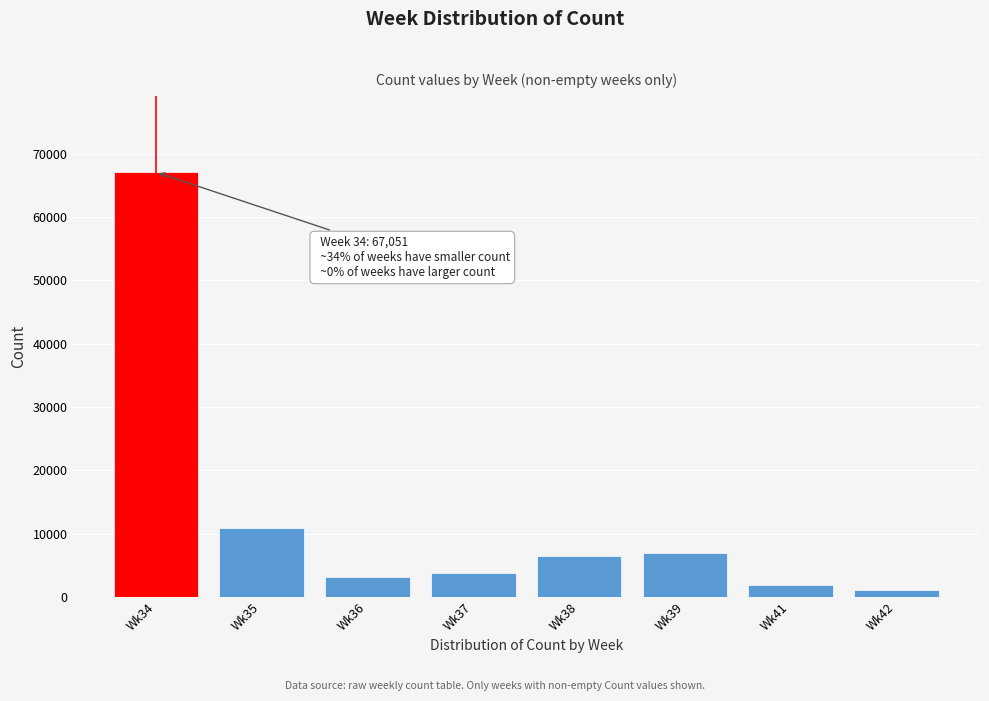

Reading left to right, extract all data points from this chart.

67051	10895	3076	3734	6498	6906	1860	1147